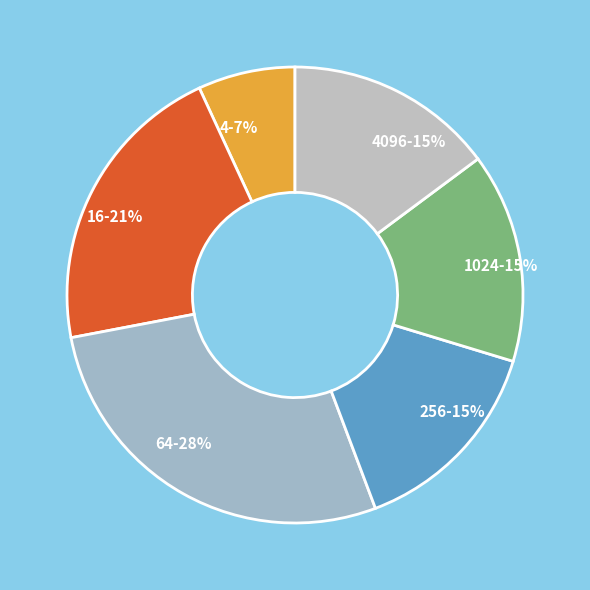

Which slice is the smallest?

4-7%